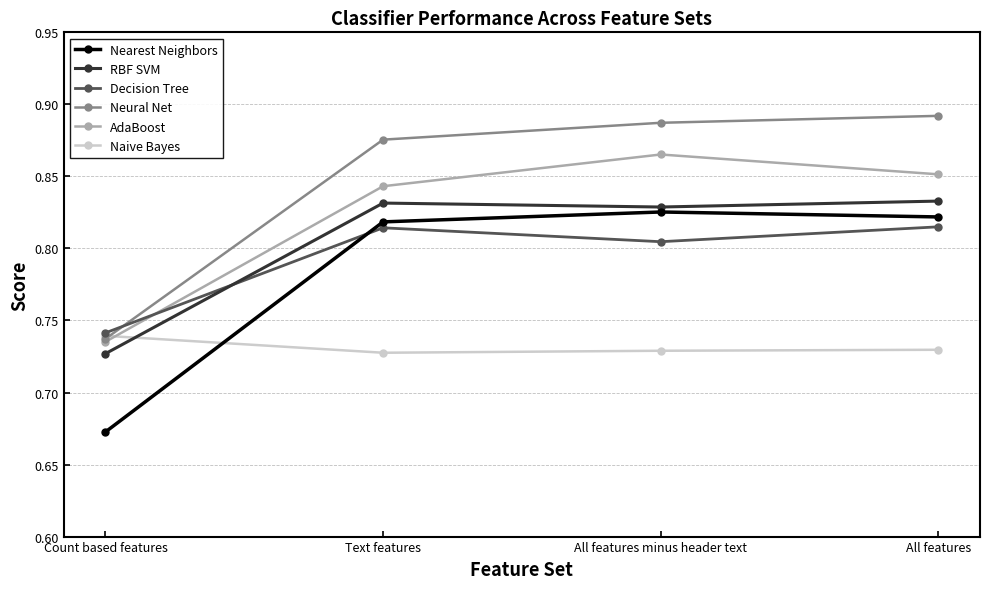

Does the chart display data point markers on the line(s)?

Yes